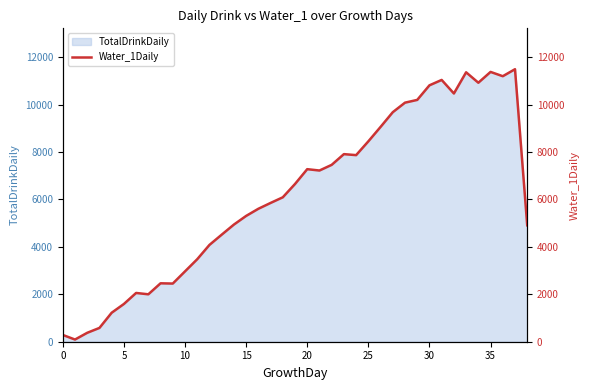

The value at 0 is 286. True or false?

True